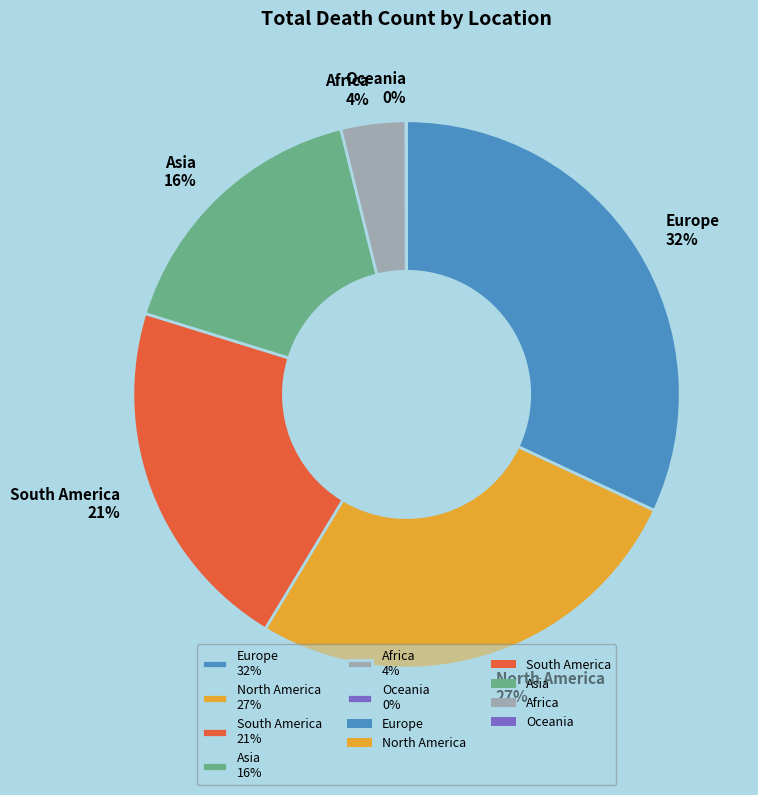

True or false: Asia 16% accounts for 7% of the total.

False